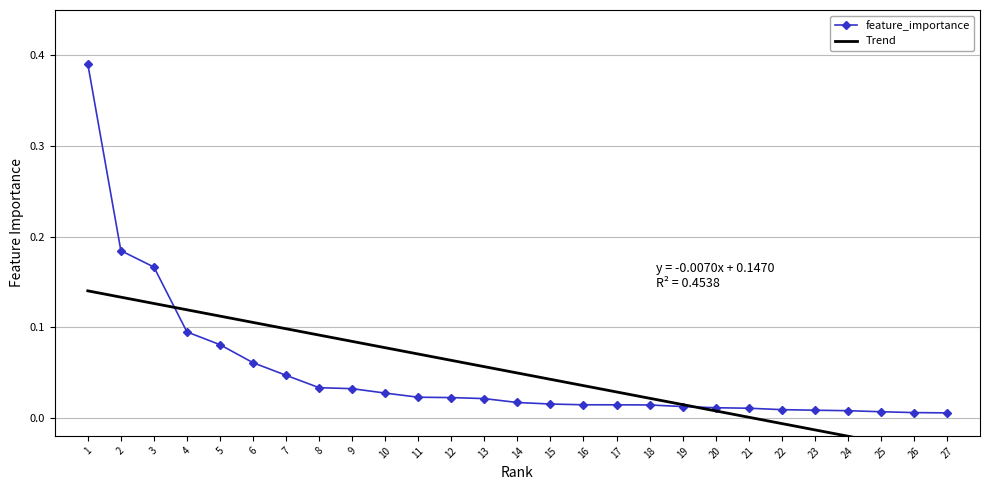

True or false: feature_importance has a value of 0.0 at 24.

False